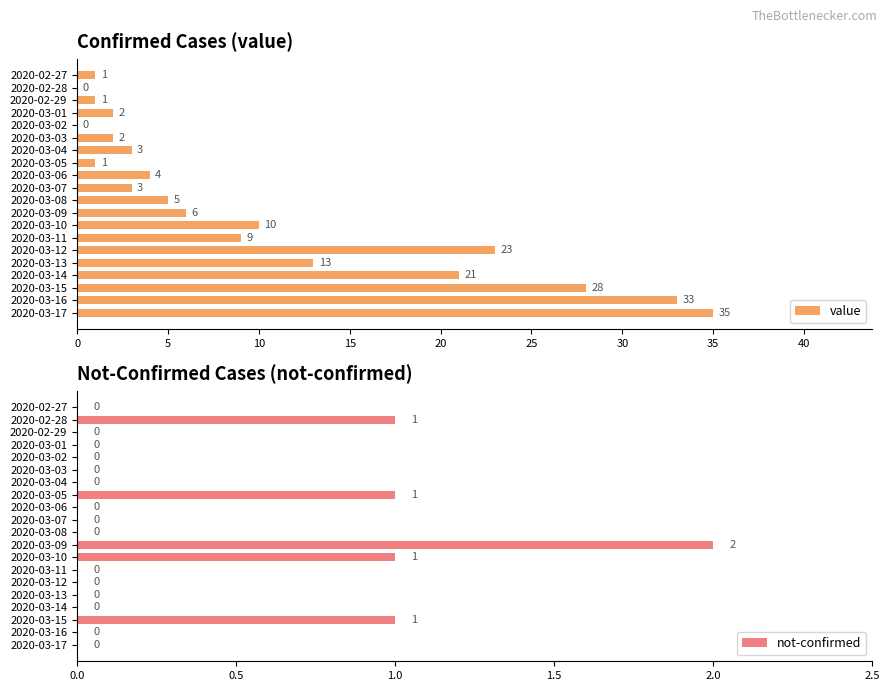

What is the maximum value for value?

35